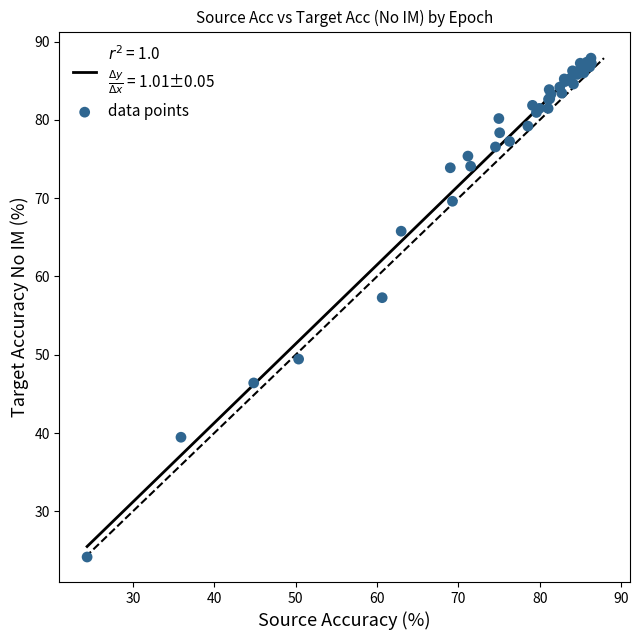

What Y value in the scatter plot is closest to 56?

57.3